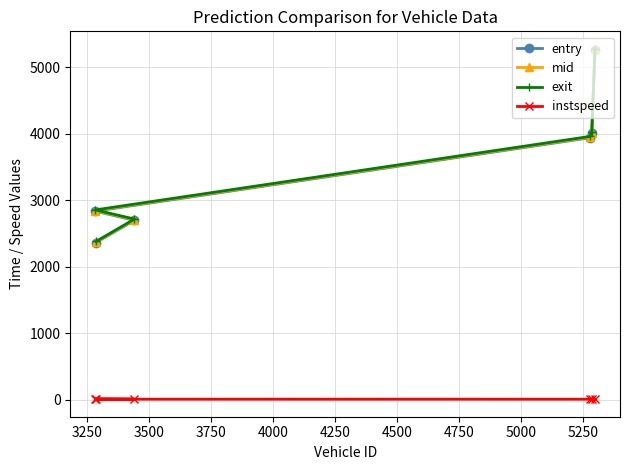

What is the value of the exit point at the 3rd from the left?

2716.9